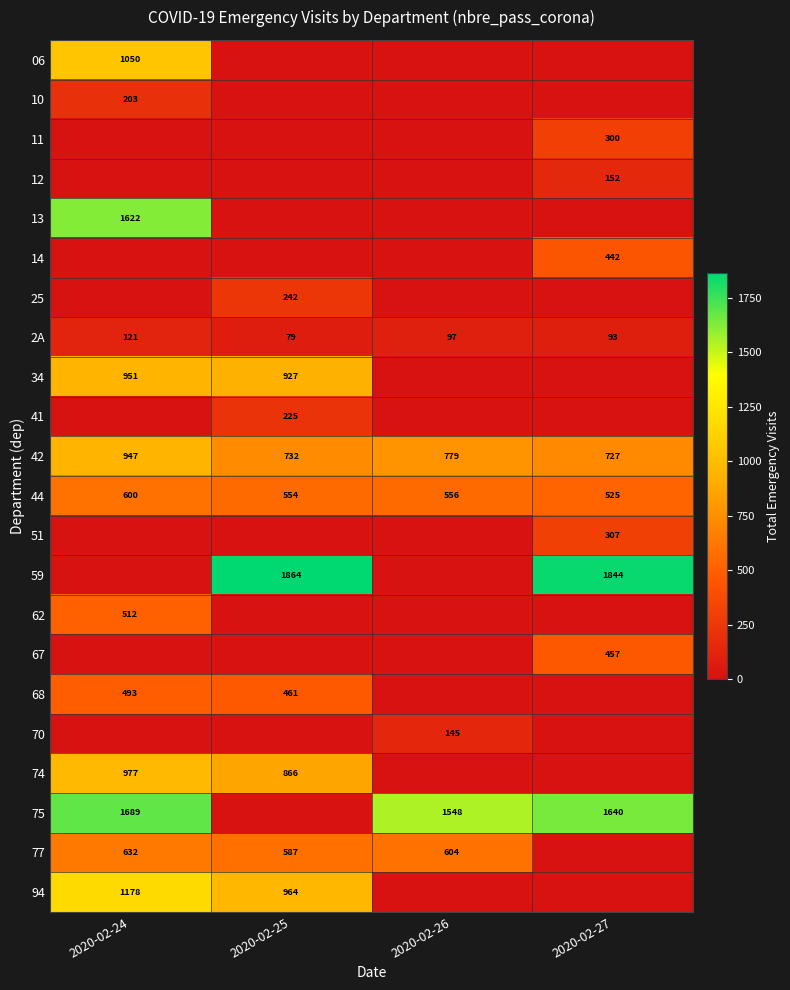

True or false: 11 has a value of 300 at 2020-02-27.

True